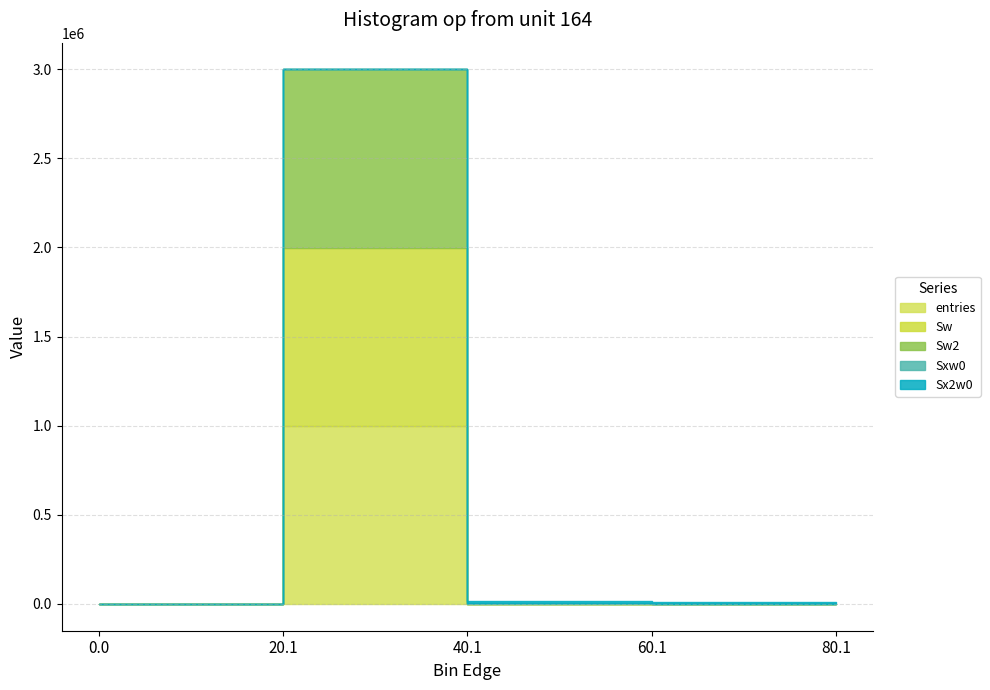

Where does the Sw2 series first go above 12?

20.1